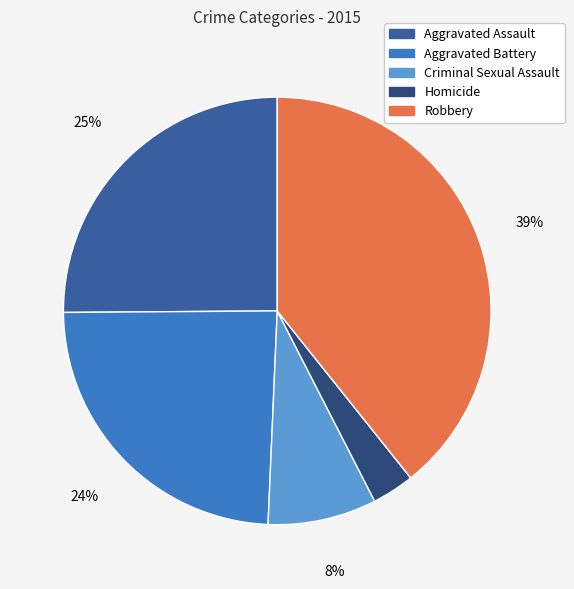

Combined, do Aggravated Assault and Aggravated Battery account for over 50%?

No